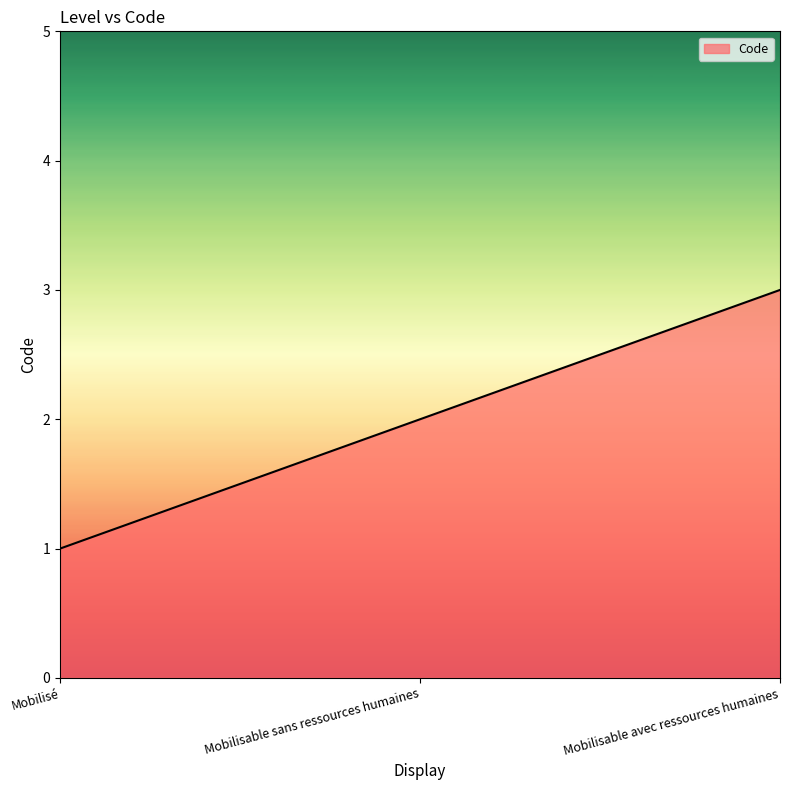

How many series are shown in this chart?

1